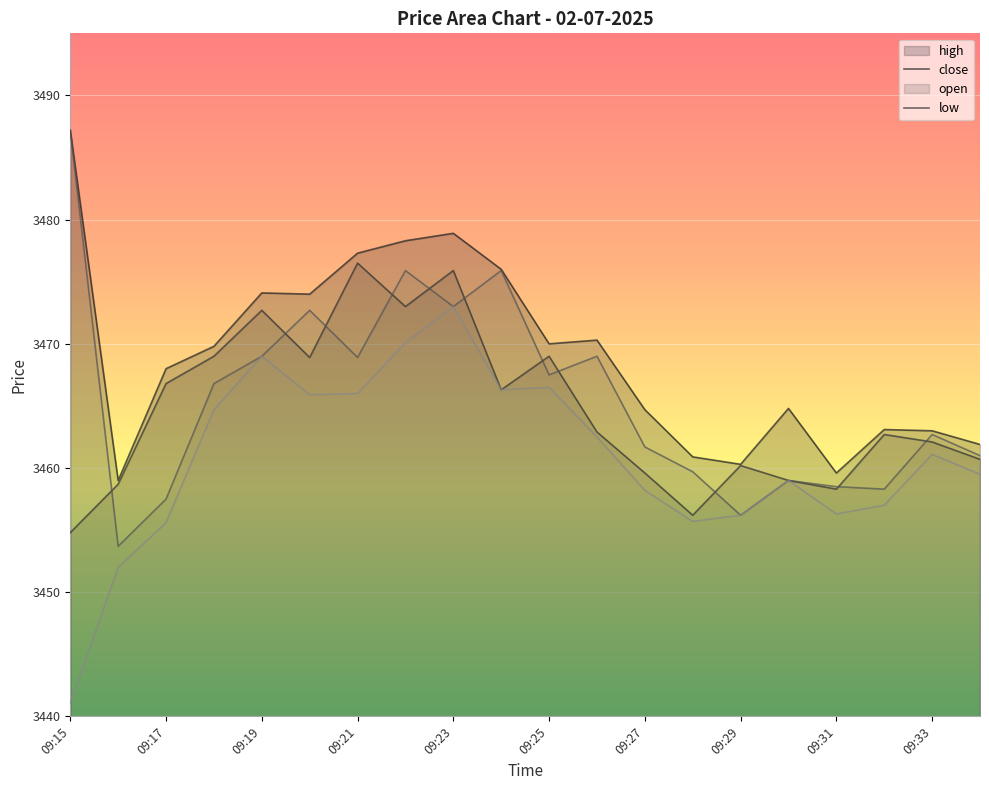

What is the difference between the second highest and second lowest values in the high series?

19.3